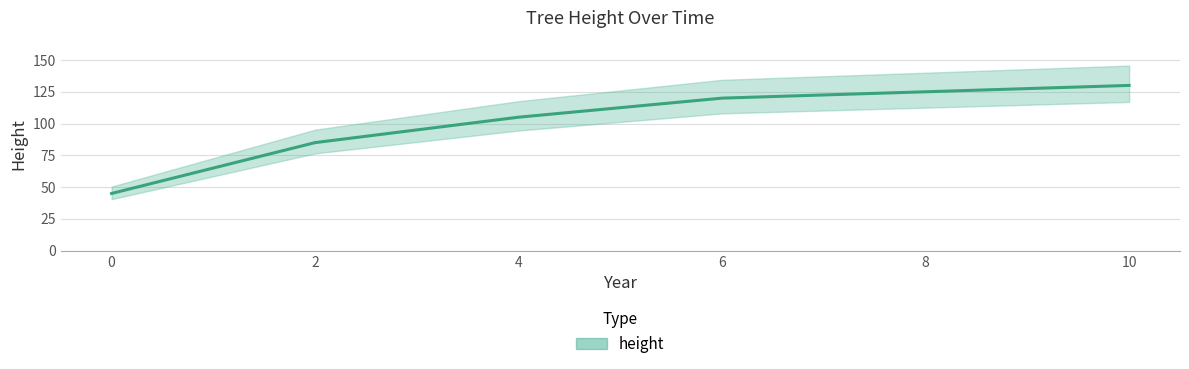

What is the difference between the maximum and minimum values?

85